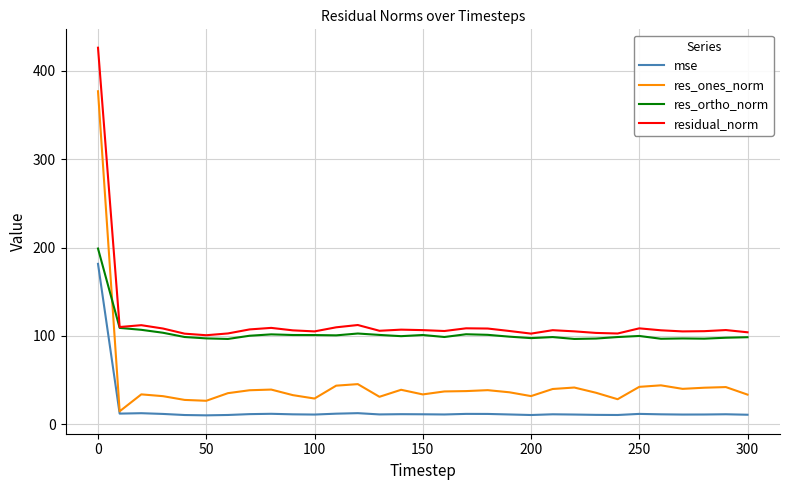

What is the difference between the second highest and minimum values in the mse series?

2.5